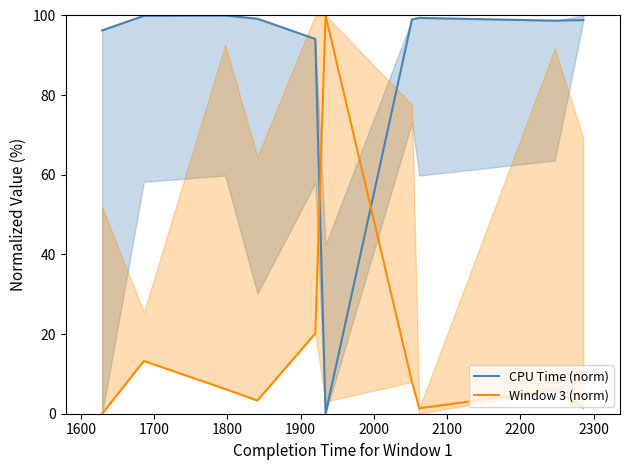

Which category has the highest value in the CPU Time (norm) series?

1700